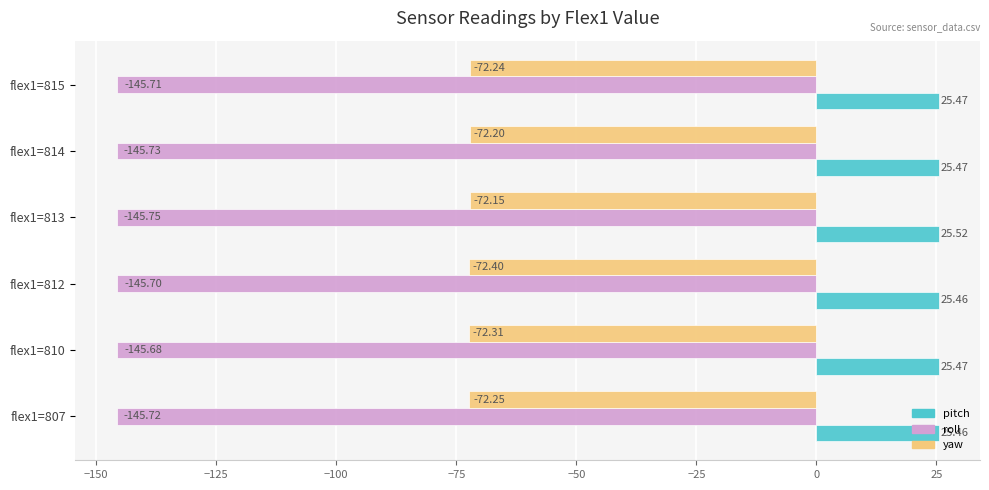

What is the spread (max minus min) of values at flex1=807?

171.2